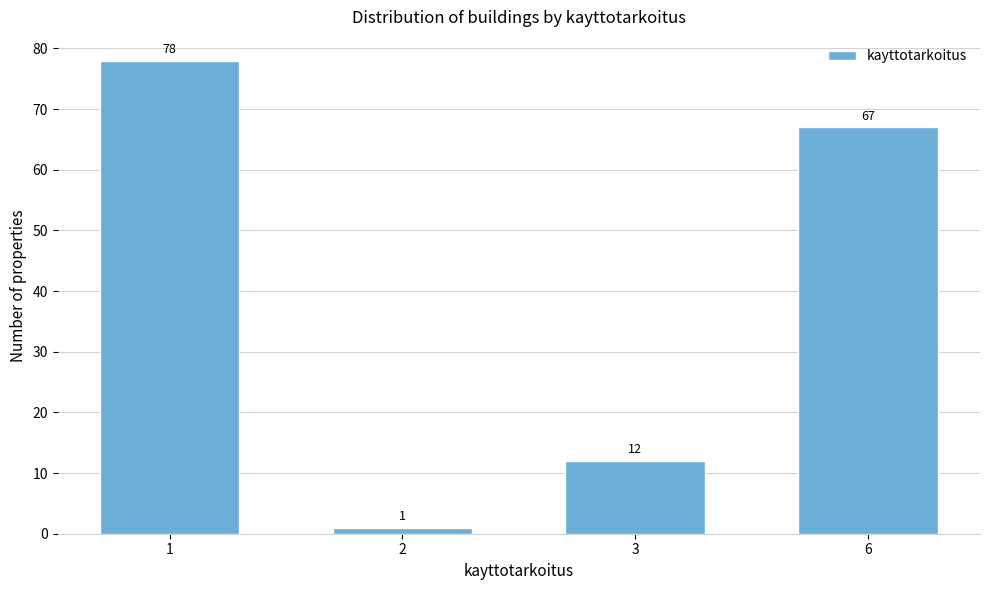

Reading right to left, extract all data points from this chart.

6=67	3=12	2=1	1=78